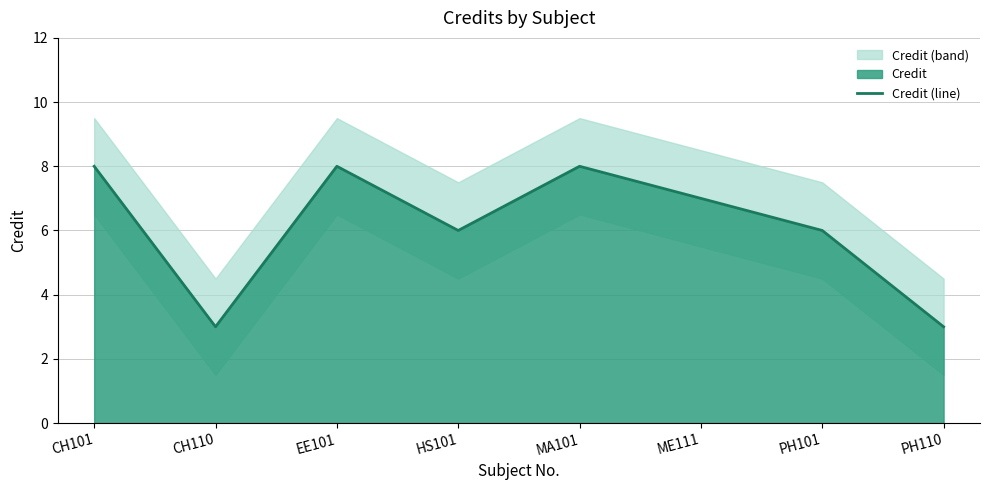

What is the difference between the values at HS101 and MA101?

2